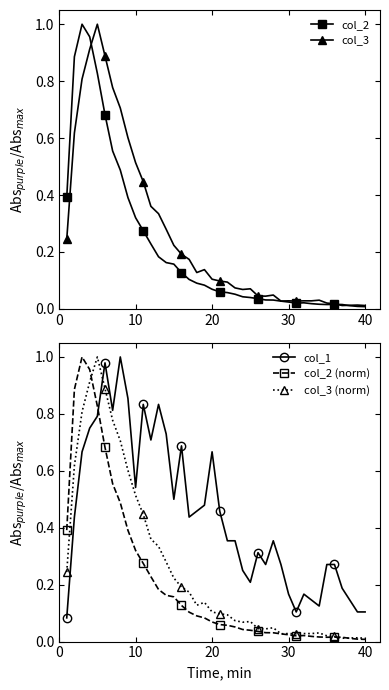

What is the difference between the maximum and minimum values in the col_2 series?

1.0